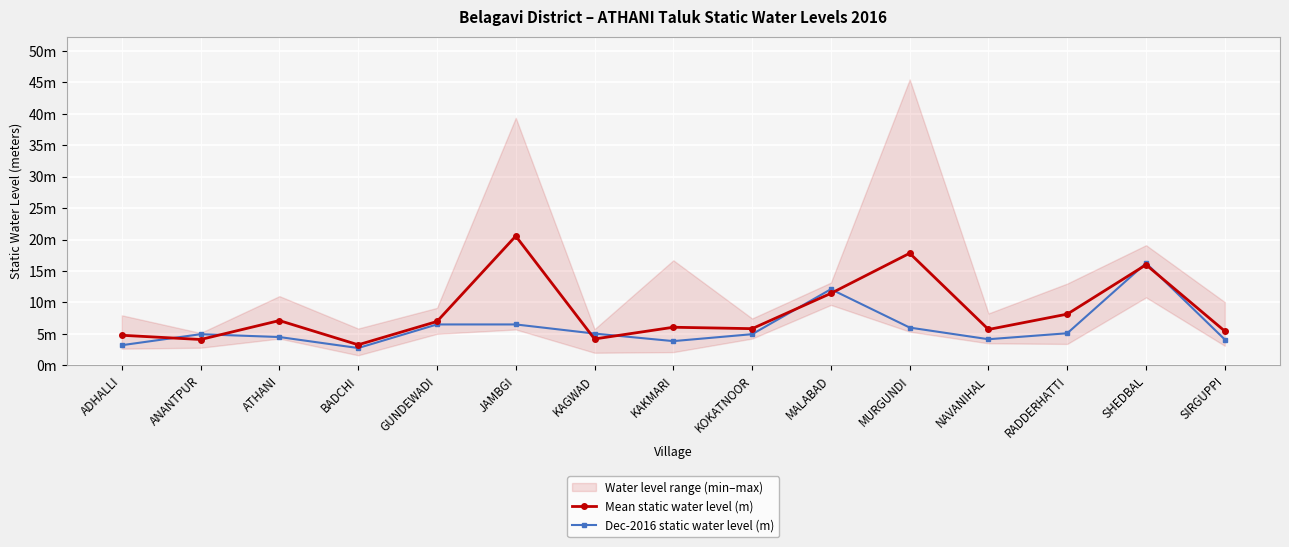

After their last crossing, which series has the higher values: Mean static water level (m) or Dec-2016 static water level (m)?

Mean static water level (m)